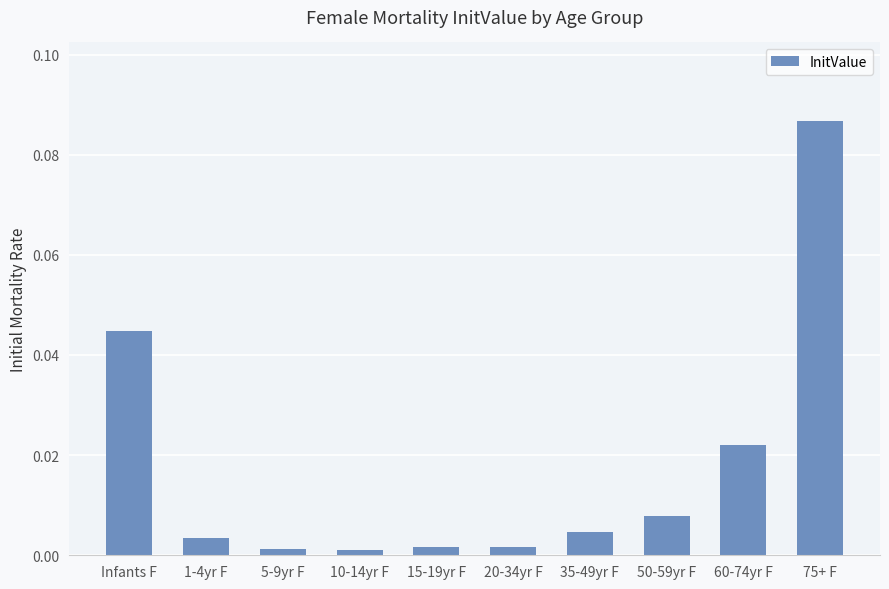

True or false: the data shows 0.0 at 10-14yr F.

True